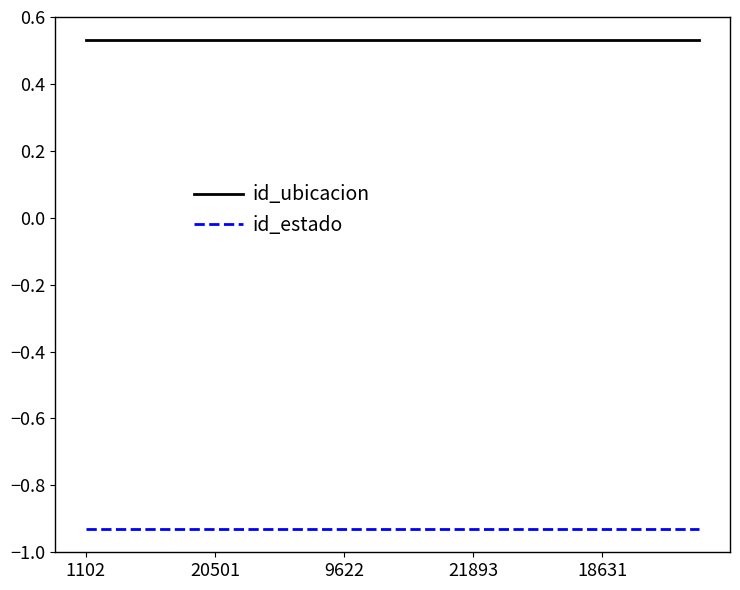

True or false: id_ubicacion and id_estado intersect in this chart.

False